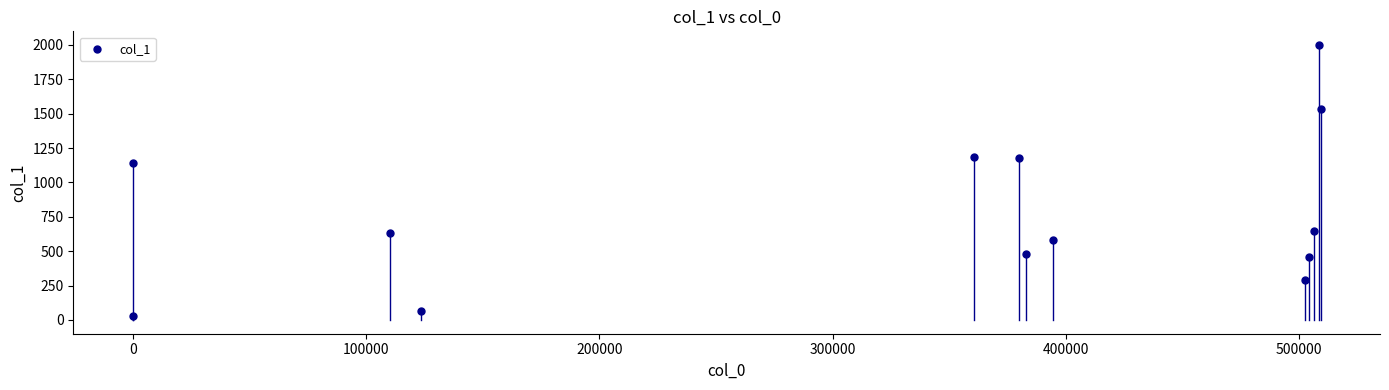

What is the range of X values (max minus min)?

509128